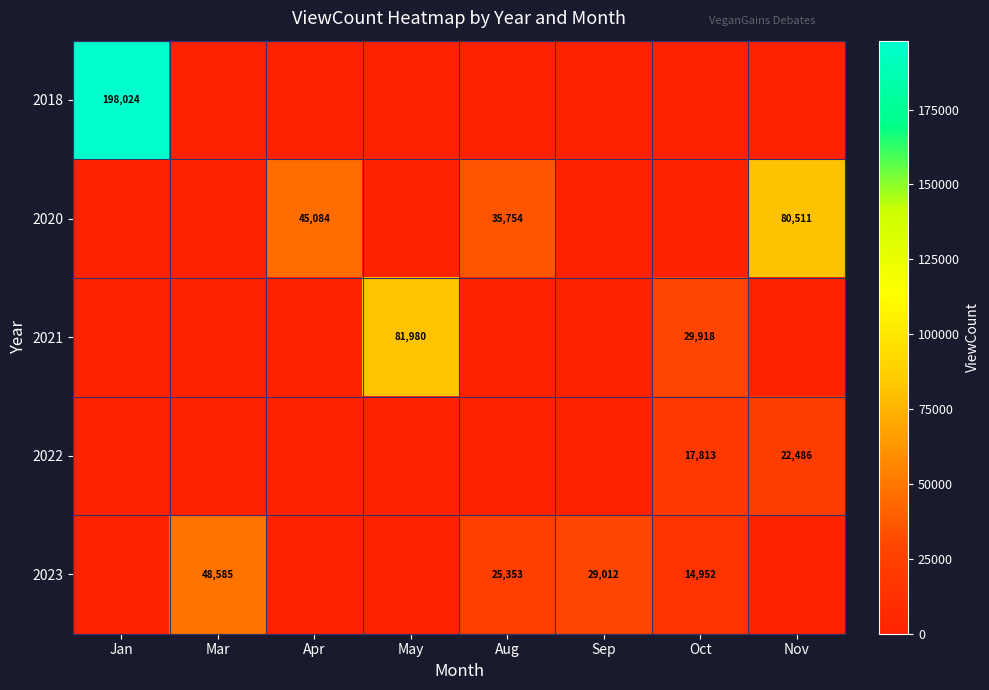

The value of 2022 at Oct is 17813. True or false?

True